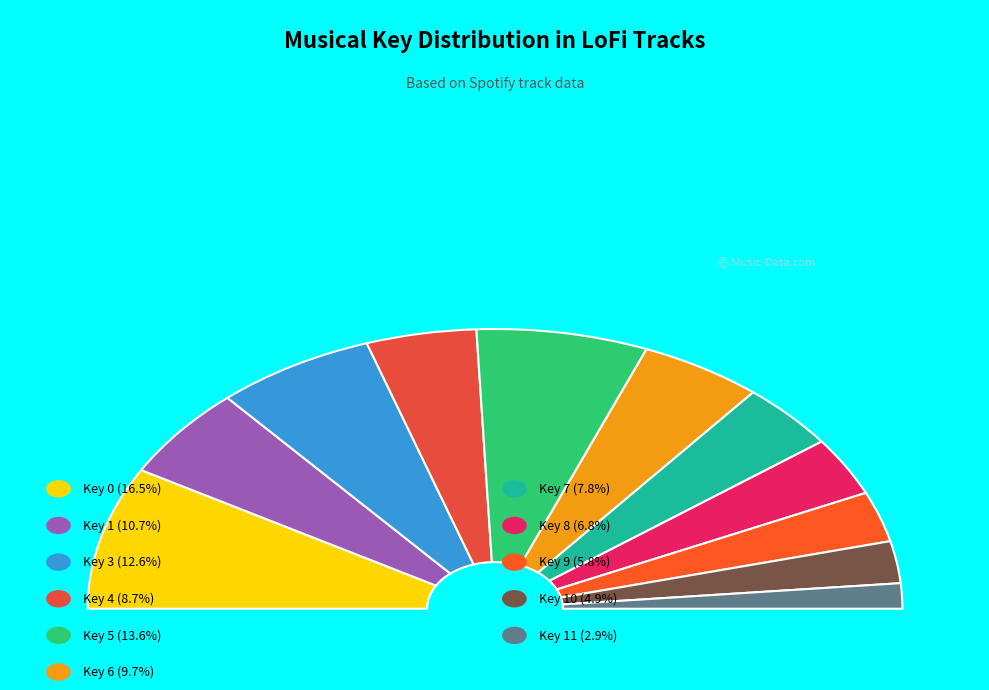

How many segments does this pie chart have?

11